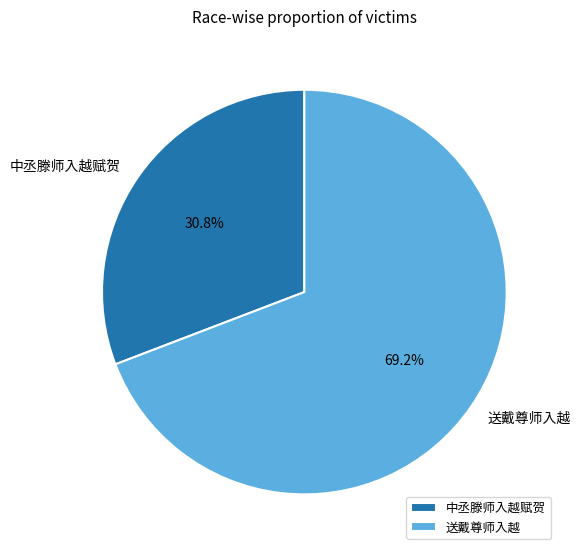

What is the ratio of the value at 中丞滕师入越赋贺 to the value at 送戴尊师入越?

0.4